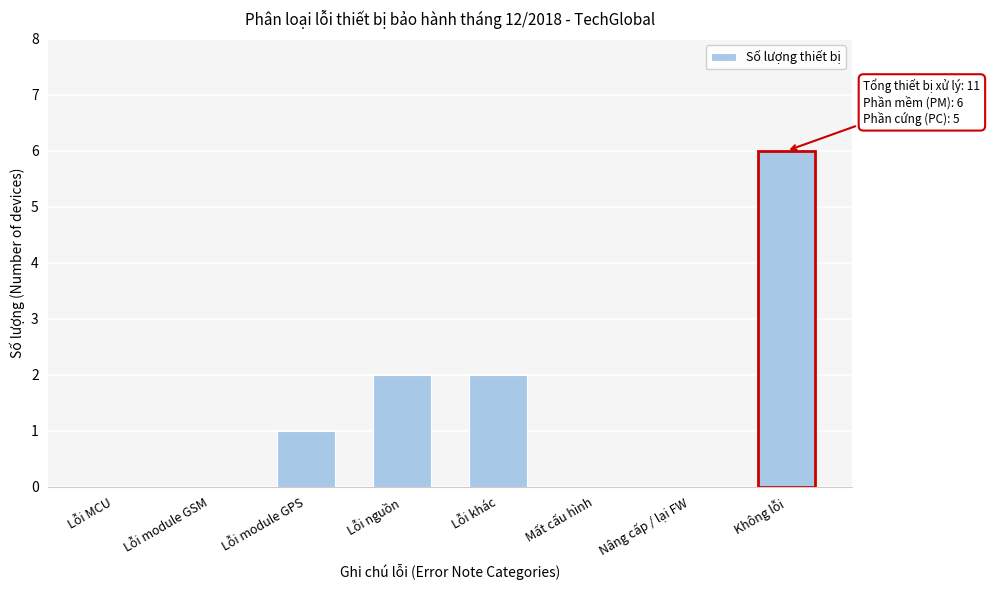

Reading right to left, extract all data points from this chart.

Không lỗi=6	Nâng cấp / lại FW=0	Mất cấu hình=0	Lỗi khác=2	Lỗi nguồn=2	Lỗi module GPS=1	Lỗi module GSM=0	Lỗi MCU=0